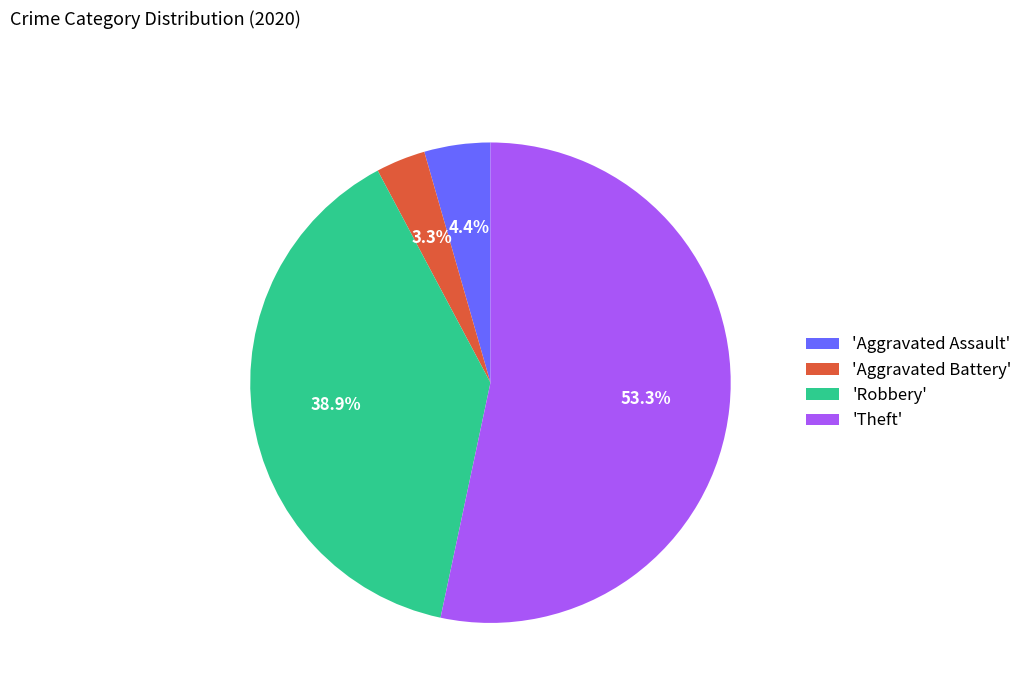

Between 'Theft' and 'Robbery', which is larger?

'Theft'